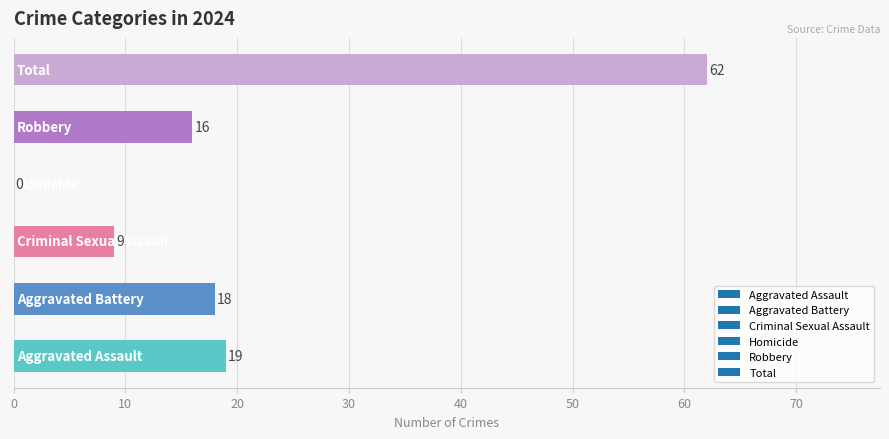

How many categories are shown in the chart?

6